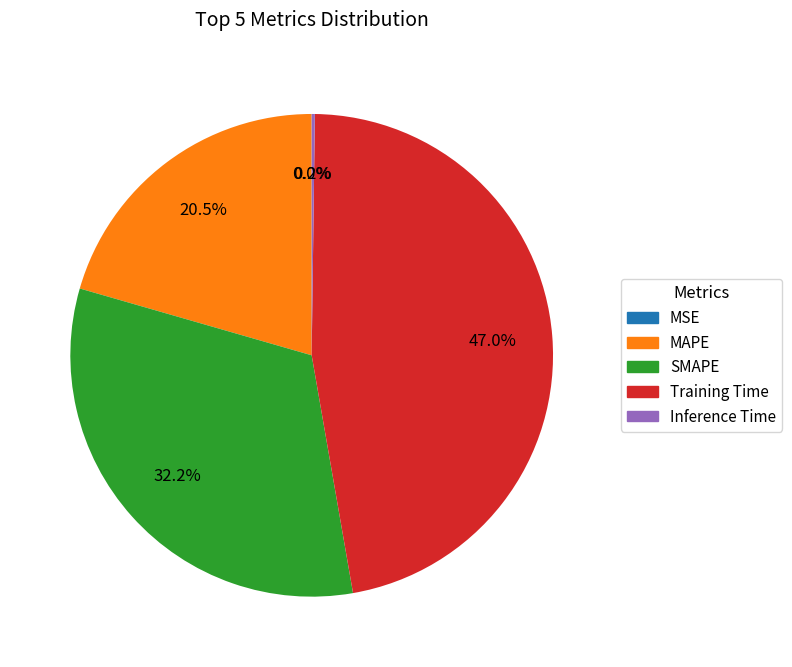

Is the sum of MAPE and SMAPE greater than half?

Yes